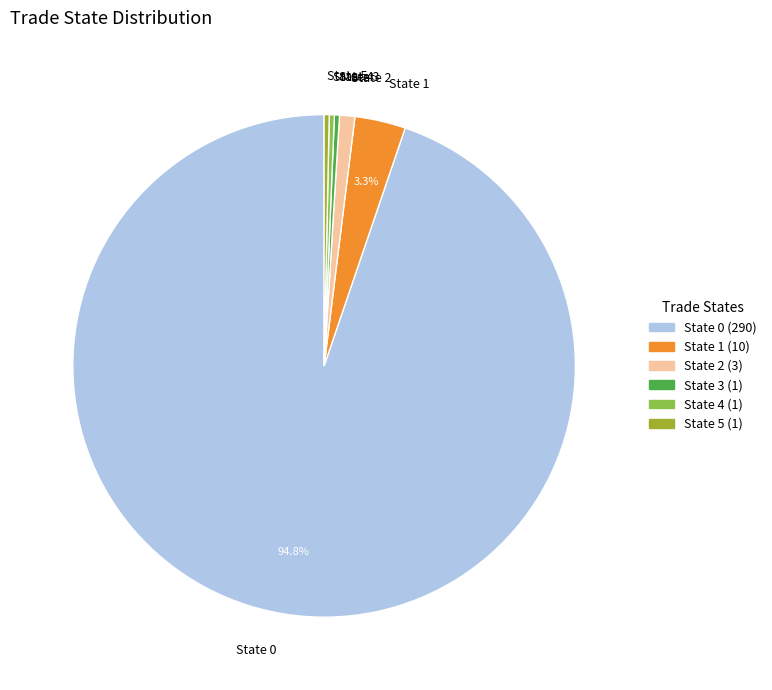

Approximately how many times larger is the value at State 0 compared to State 3?

290.0